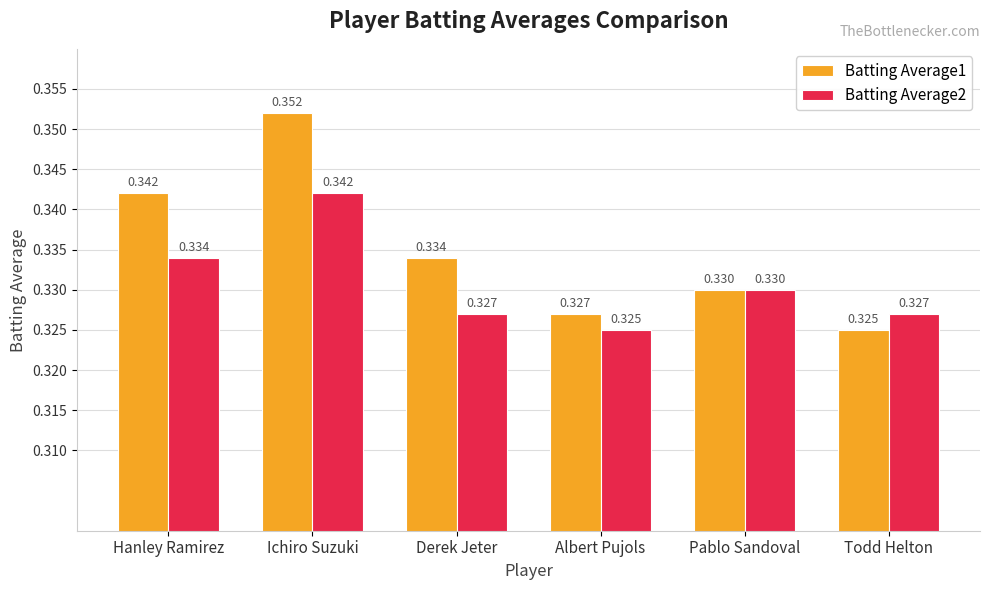

At which label is Batting Average2 closest to 0?

Albert Pujols